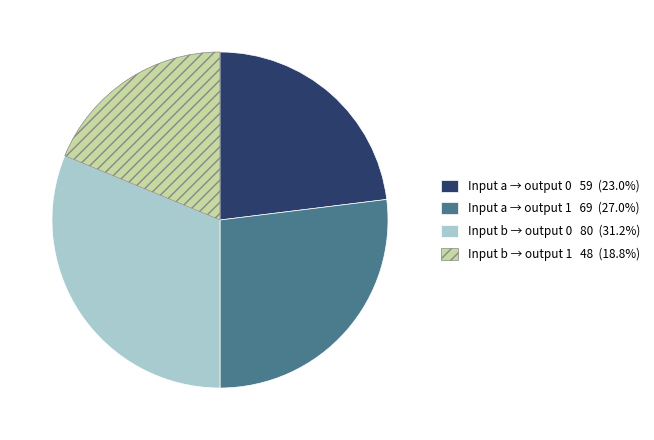

Does any single category account for the majority?

No